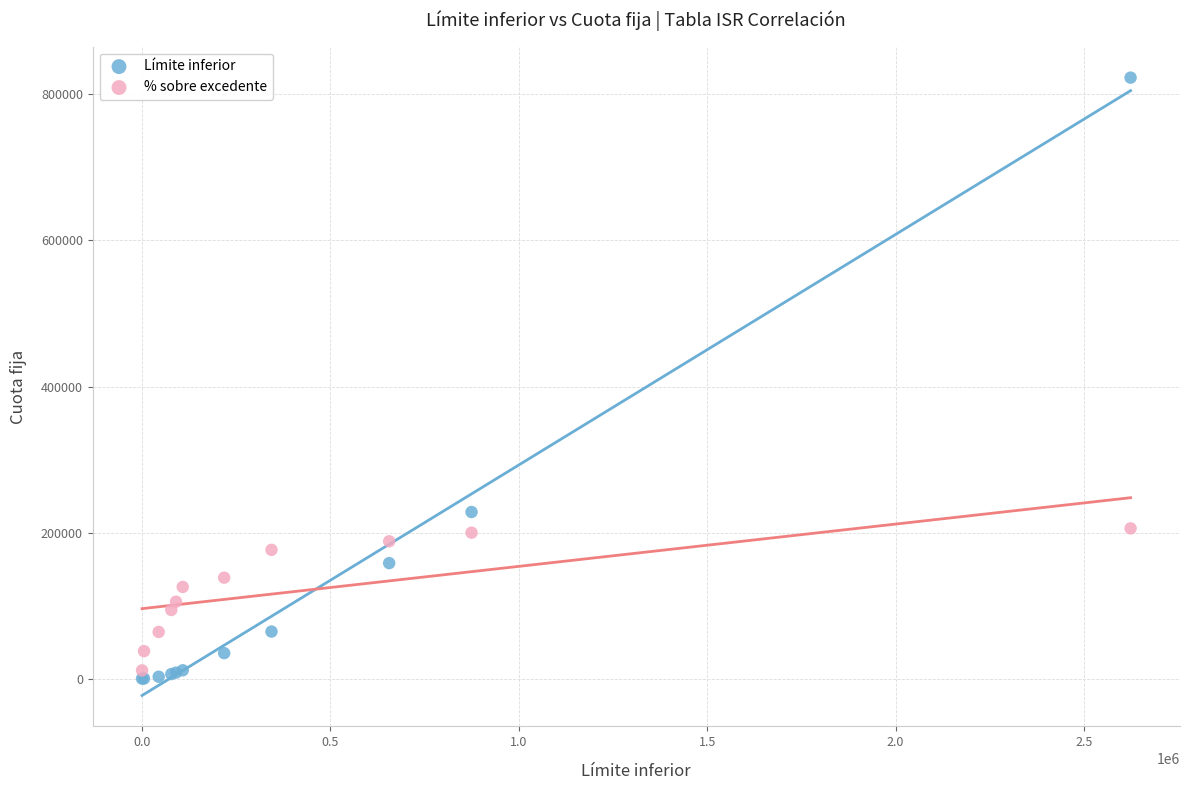

What are all the series names shown in the legend?

Límite inferior, % sobre excedente